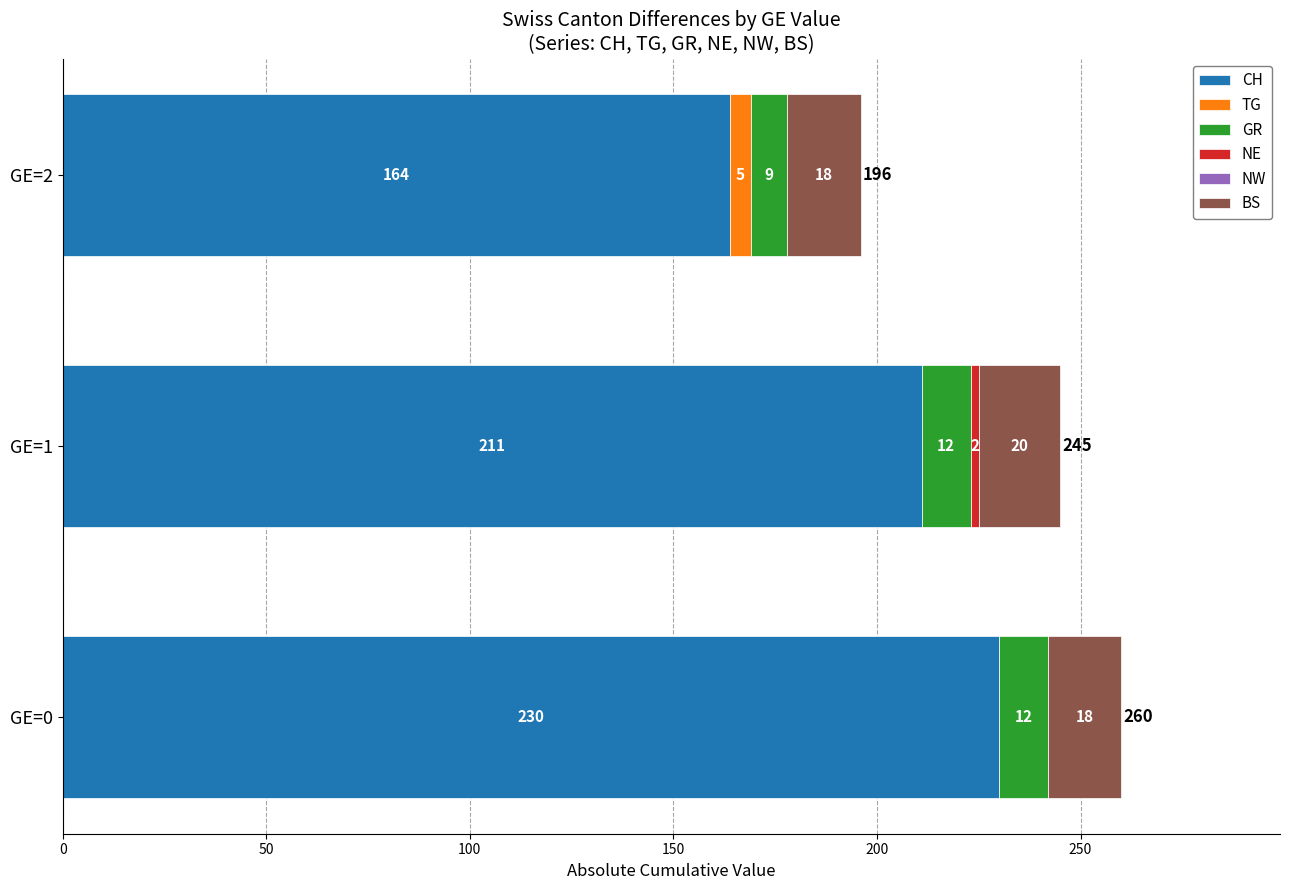

What is the total value across all series at GE=2?

196